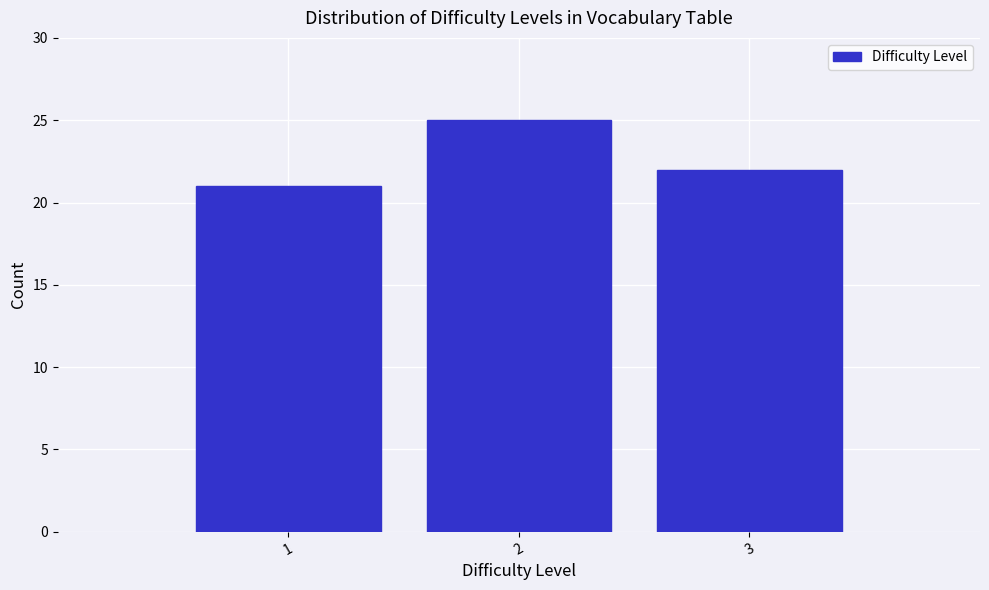

Reading right to left, extract all data points from this chart.

22	25	21